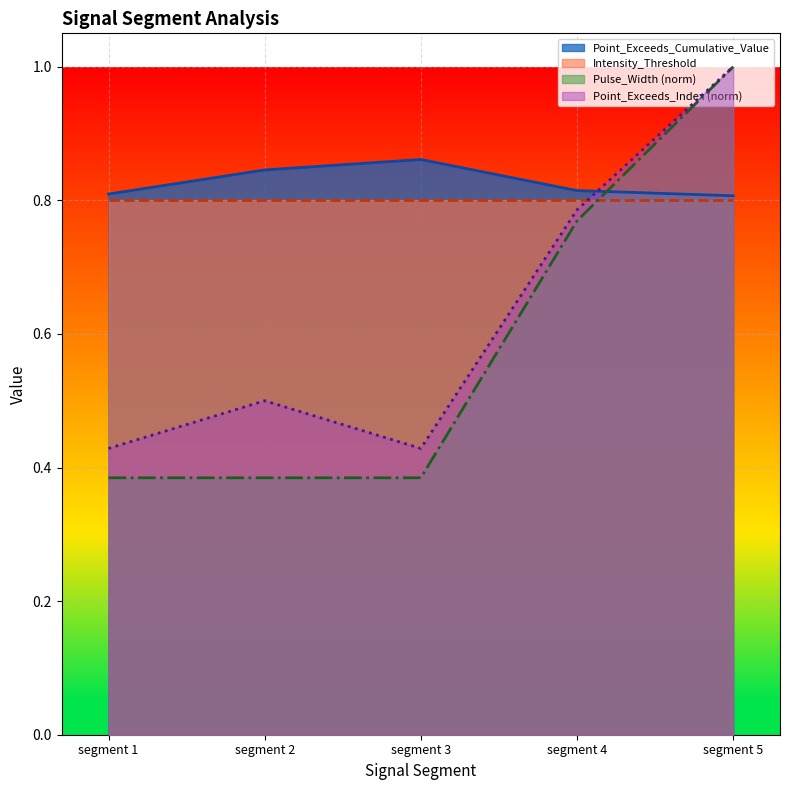

Which series ends up on top after the final intersection of Pulse_Width and Point_Exceeds_Cumulative_Value?

Pulse_Width